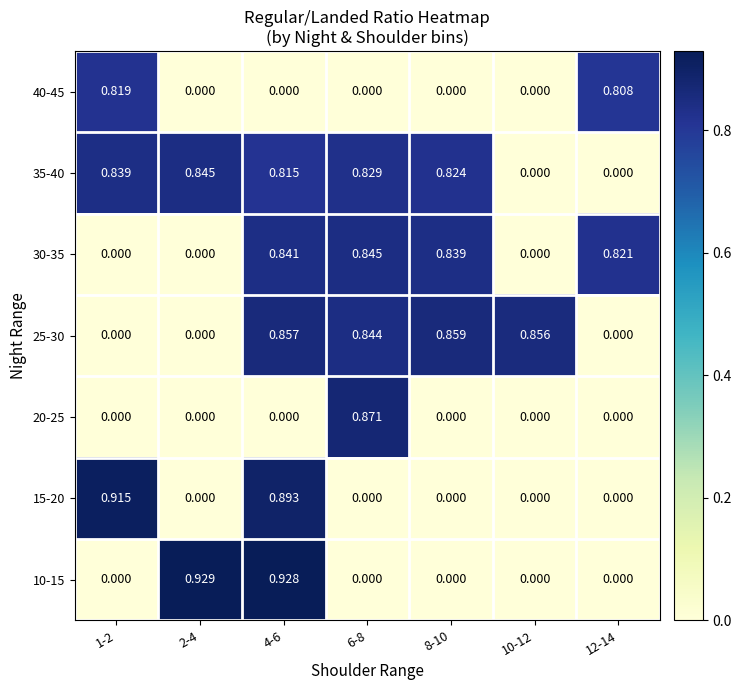

At which category does the chart reach its peak across all series?

2-4